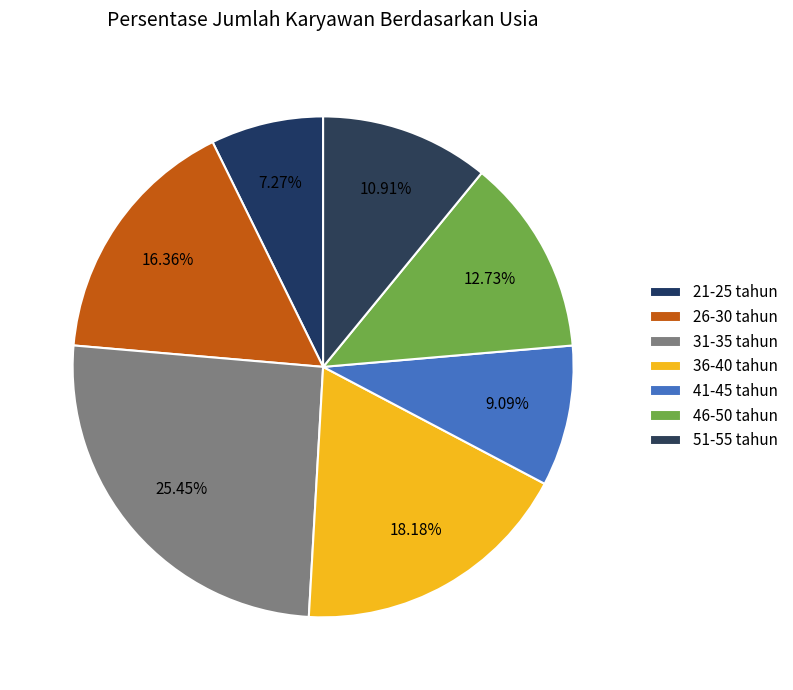

Approximately how many times larger is the value at 26-30 compared to 41-45?

1.8